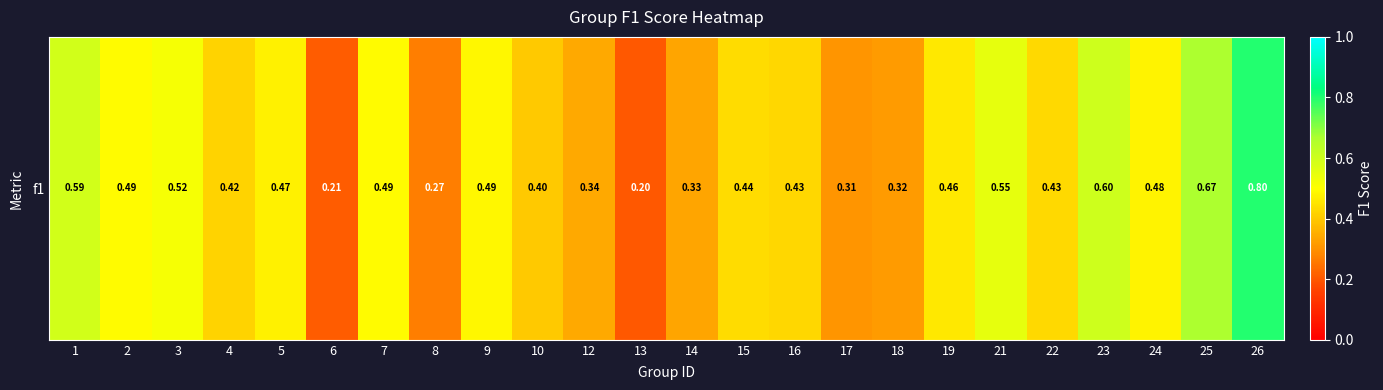

What is the maximum value shown in the chart?

0.8